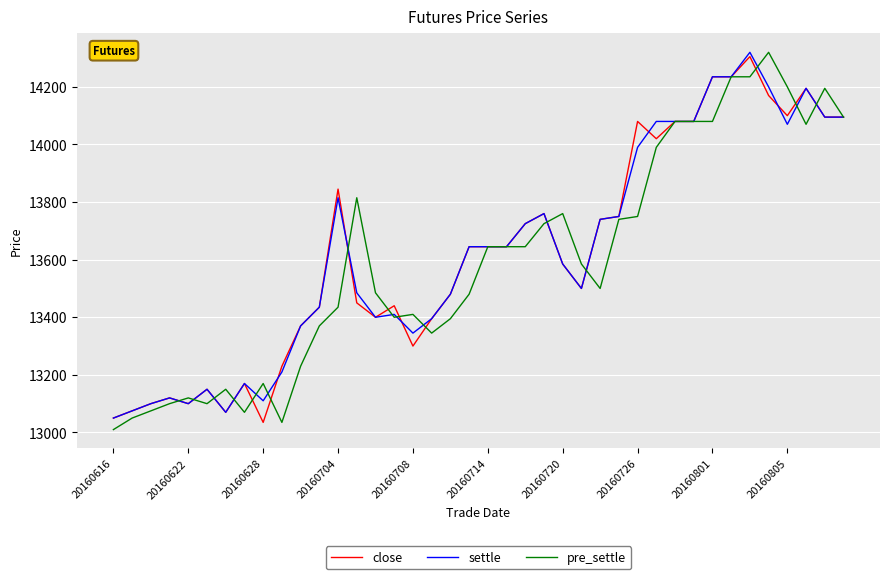

What is the highest value of the close series?

14305